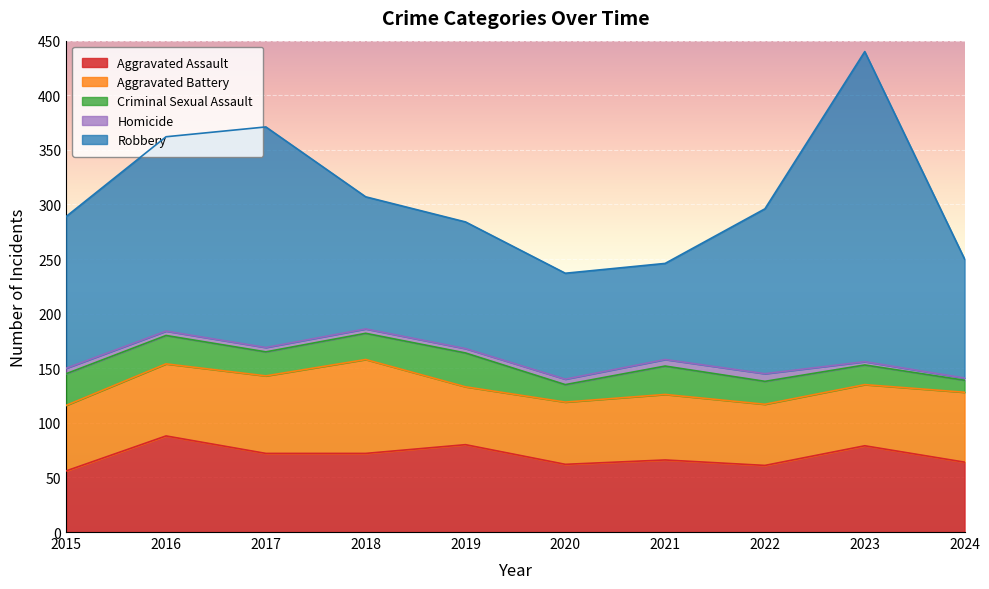

What is the average value of the Aggravated Assault series?

70